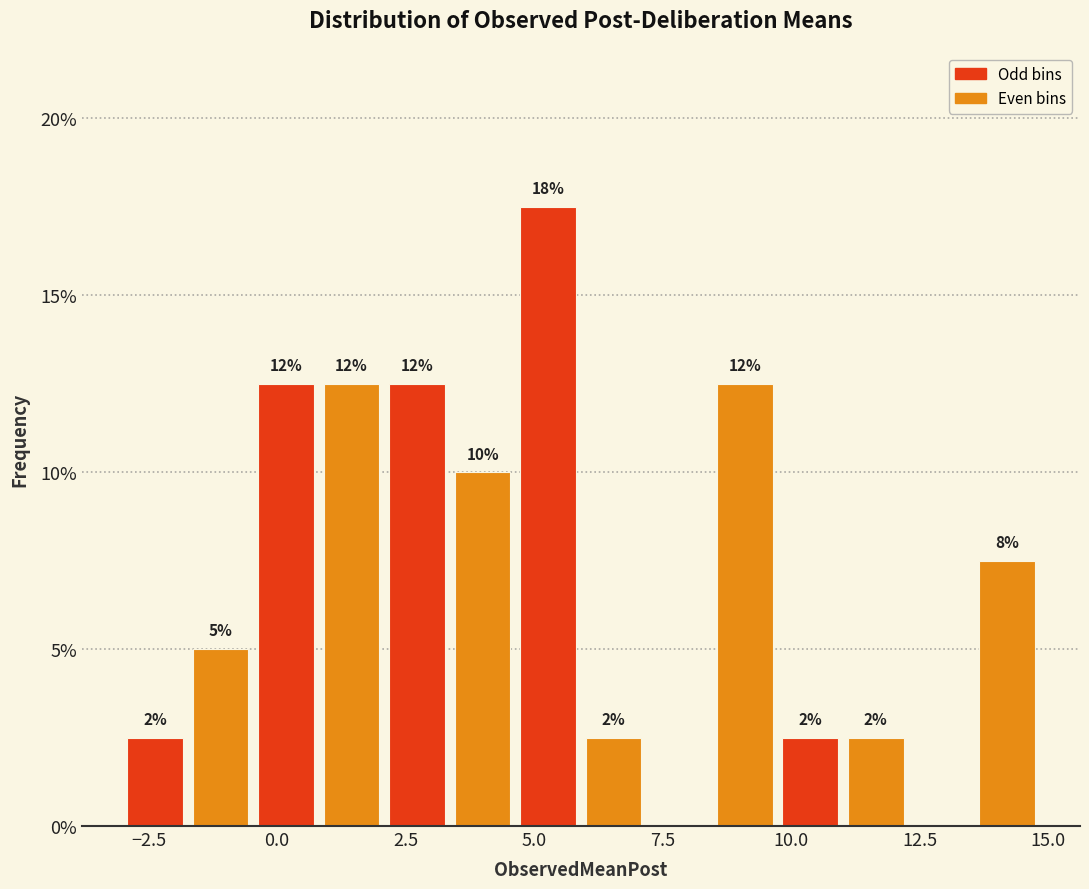

Read against the x-axis, roughly where is the centre of the tallest bar?

5.5